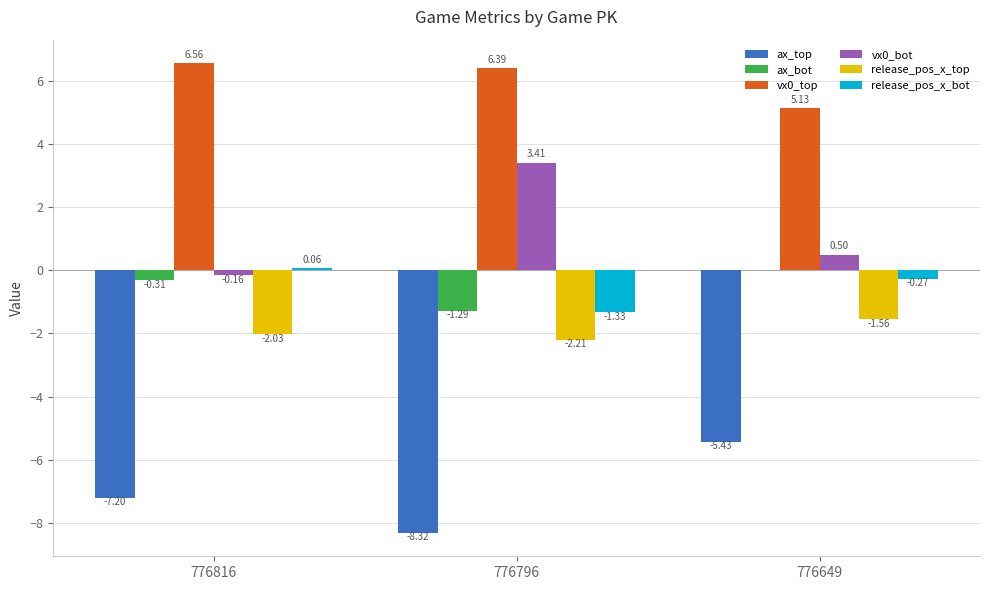

Is the value of ax_bot at 776649 greater than the value of release_pos_x_top at 776816?

Yes